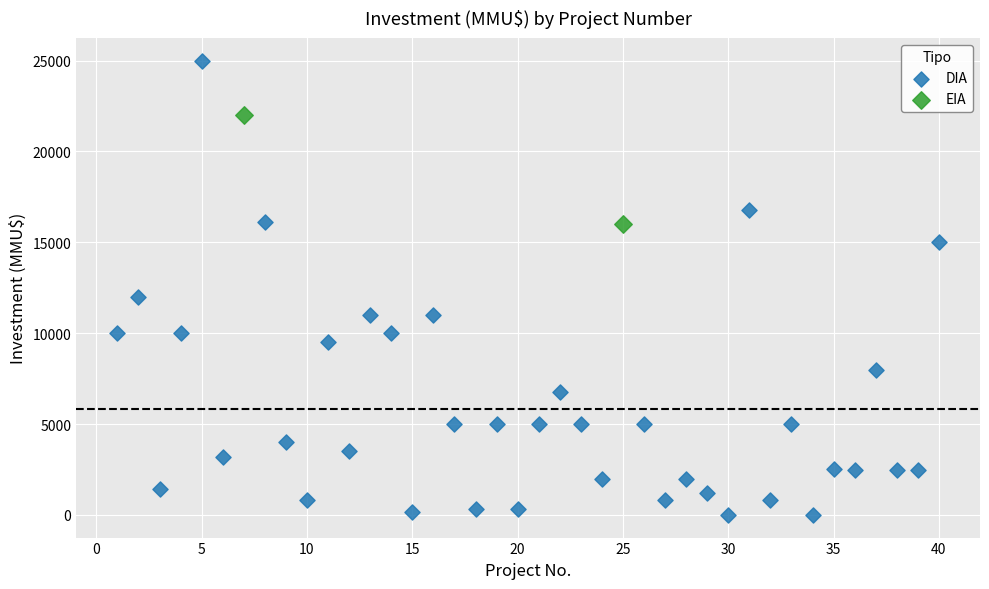

What are all the series names shown in the legend?

DIA, EIA